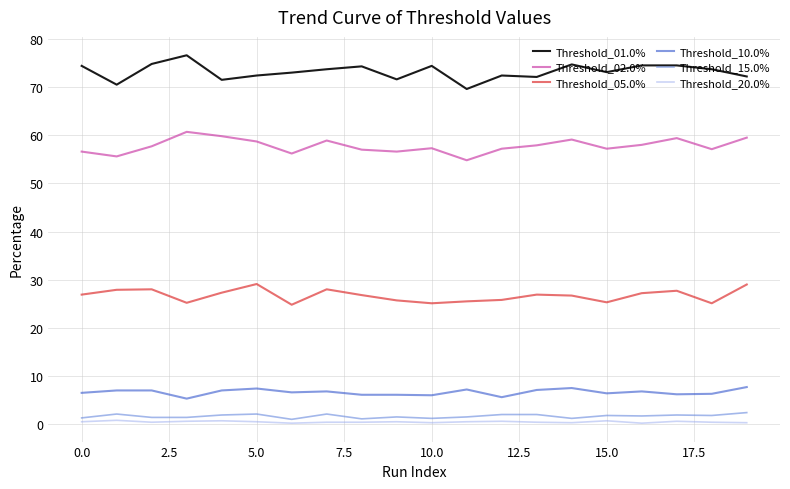

What is the greatest value displayed?

76.6